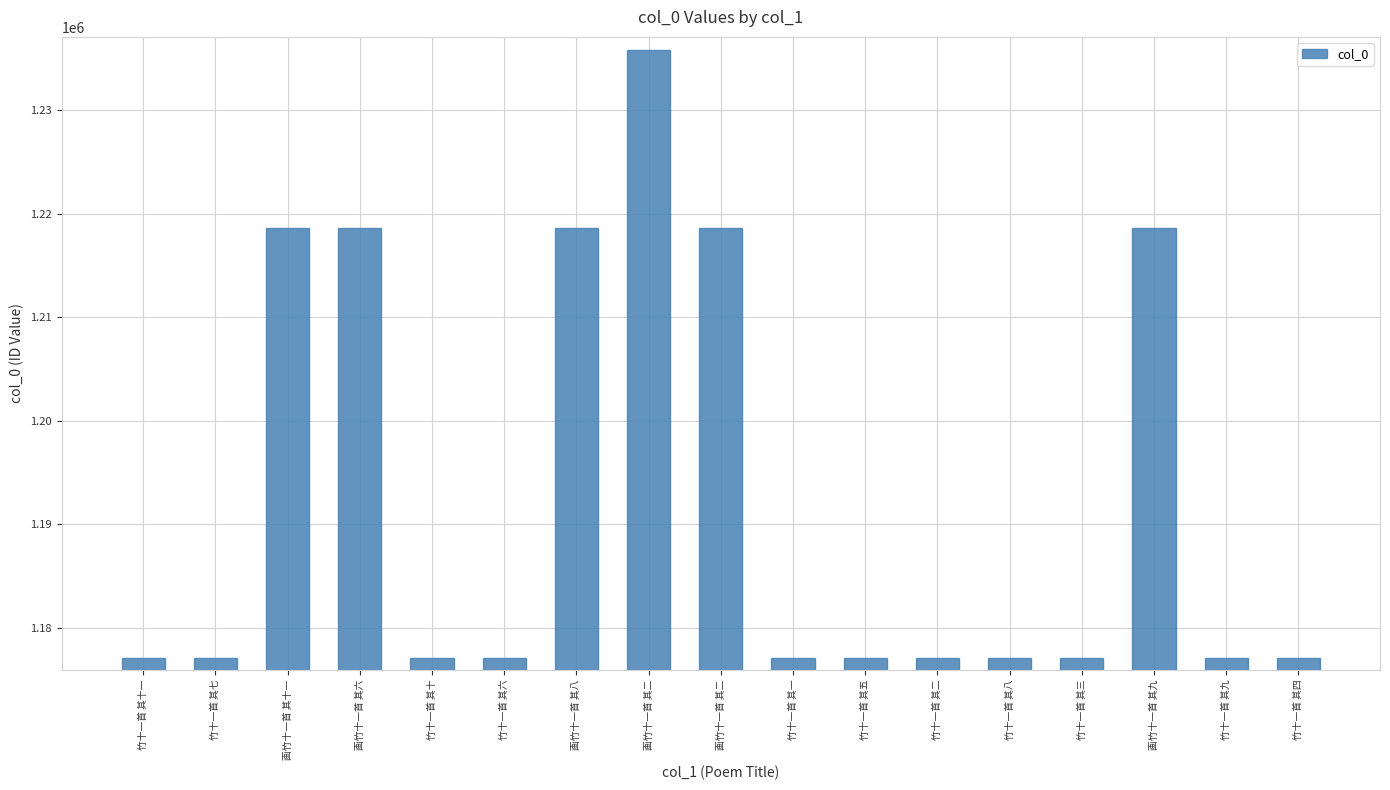

The chart shows a value of 295660 at 竹十一首 其七. True or false?

False